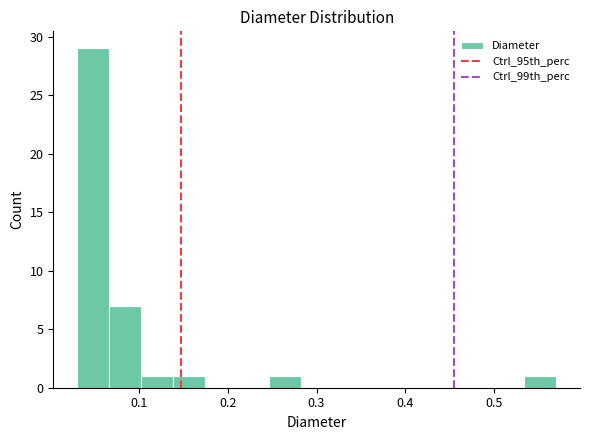

Read against the x-axis, roughly where is the centre of the tallest bar?

0.05